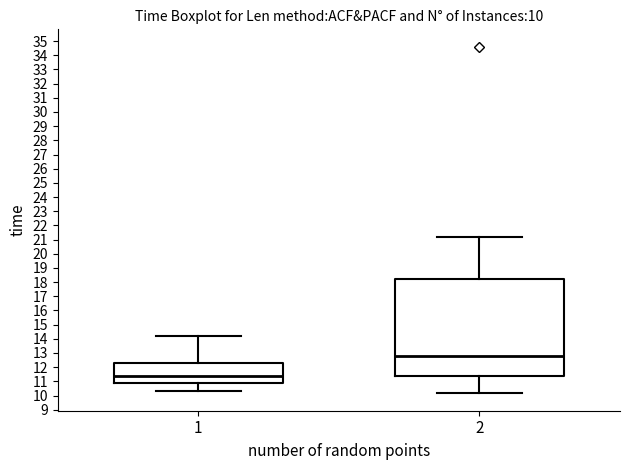

Comparing the boxes themselves (not the whiskers), which one is the tallest?

2